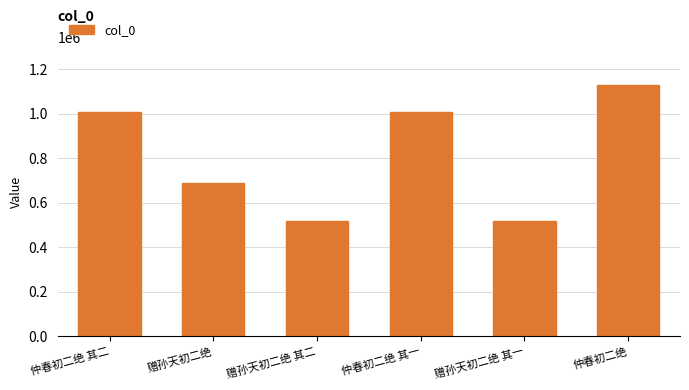

What is the label of the 6th bar from the right?

仲春初二绝 其二